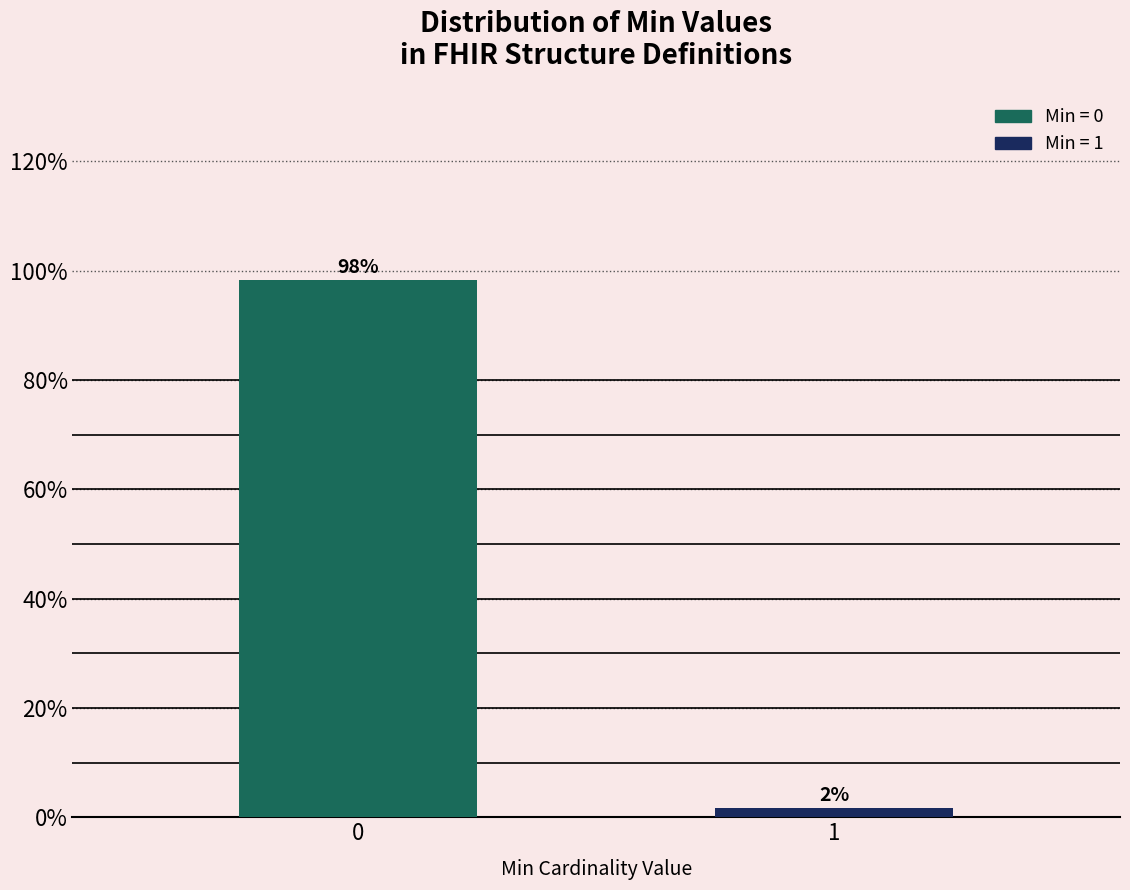

Rank the categories by value from lowest to highest.

1, 0